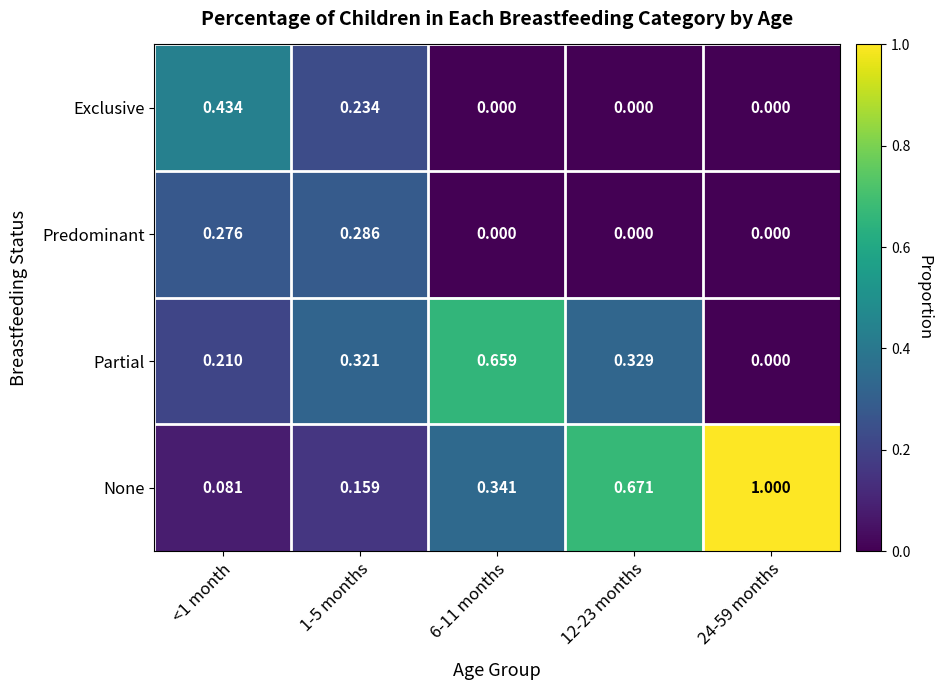

Rank the series by their maximum value, from lowest to highest.

Predominant, Exclusive, Partial, None